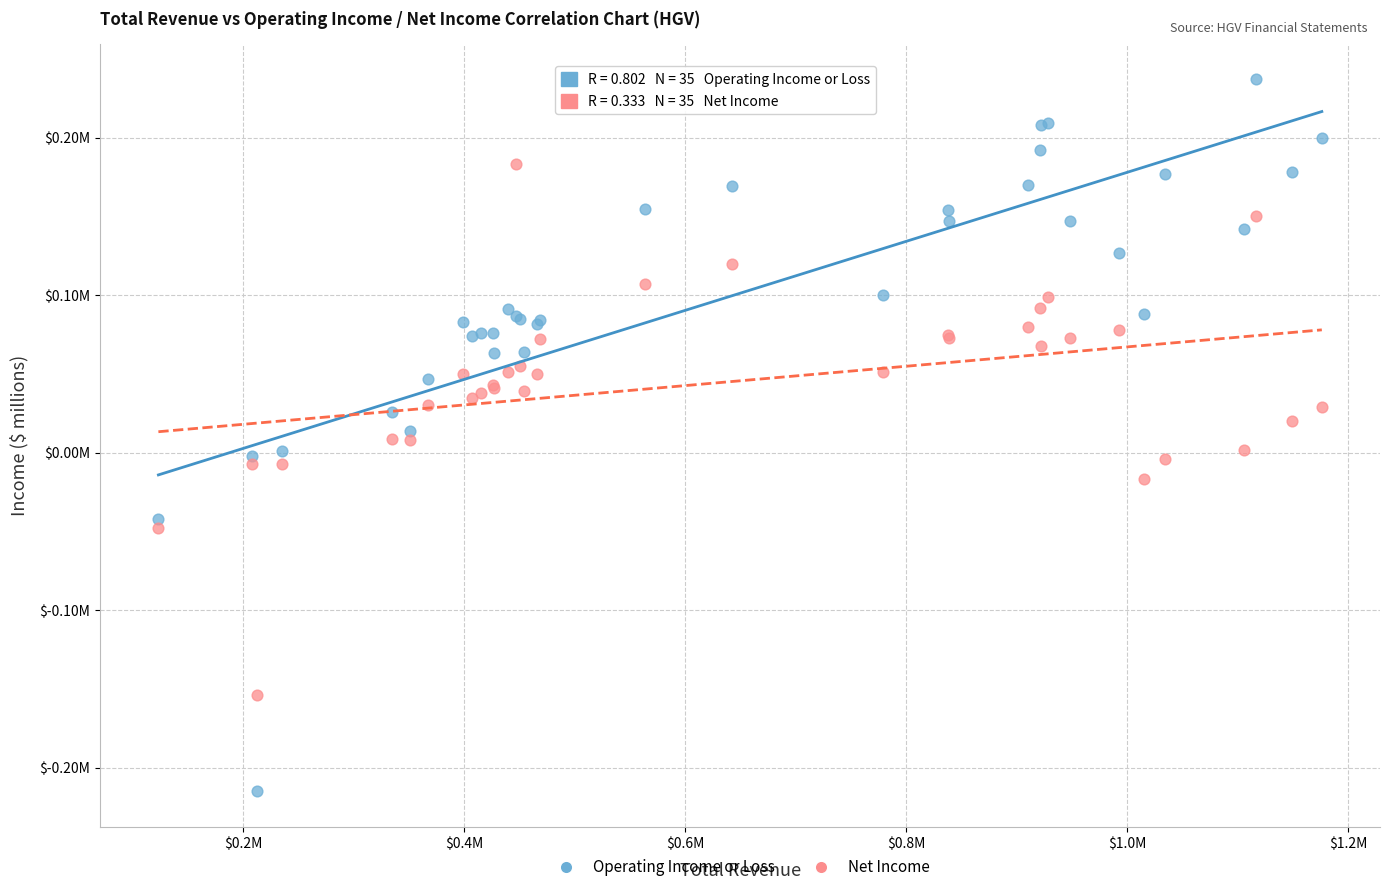

Which series has the widest spread of Y values?

Operating Income or Loss